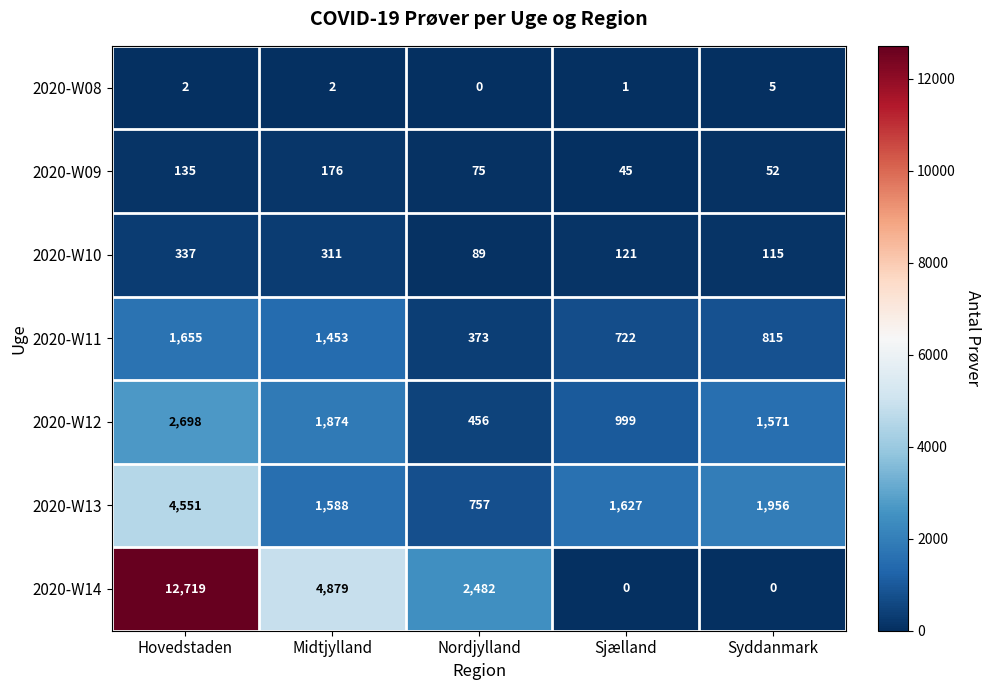

At which category is the sum across all series the highest?

Hovedstaden